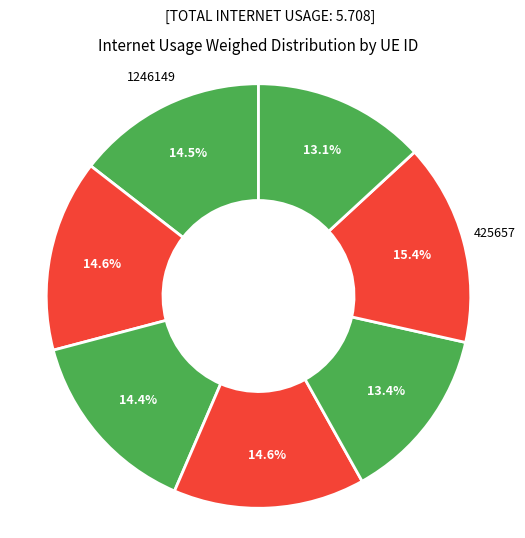

Rank the categories by value from lowest to highest.

594683, 897777, 600606, 1246149, 1272241, 884726, 425657